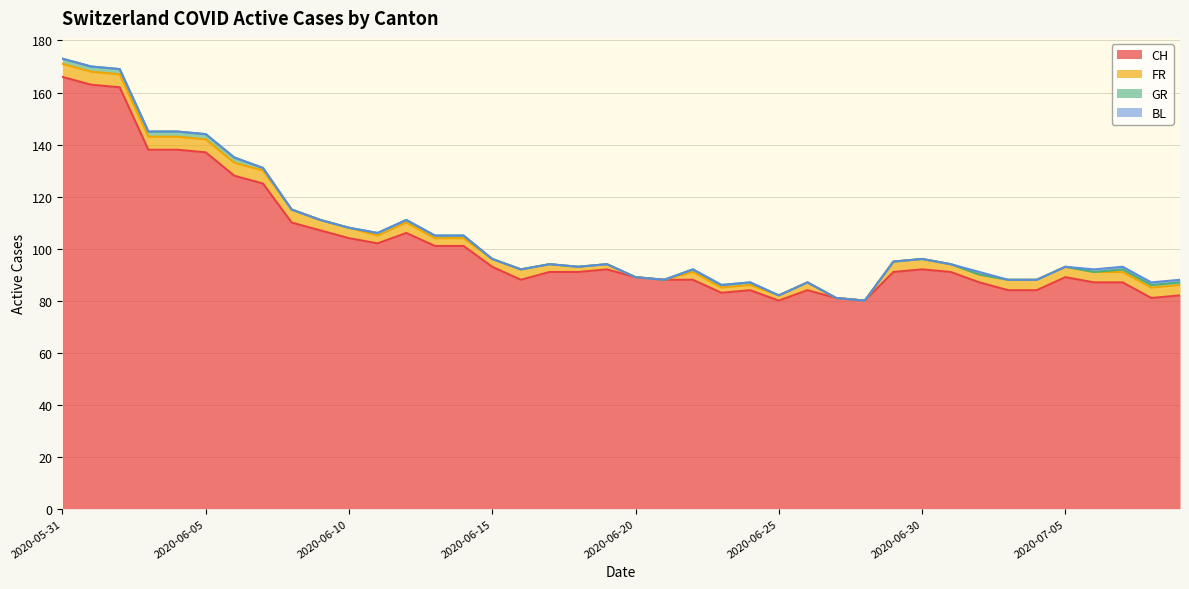

Which label corresponds to the smallest value in the chart?

2020-06-20